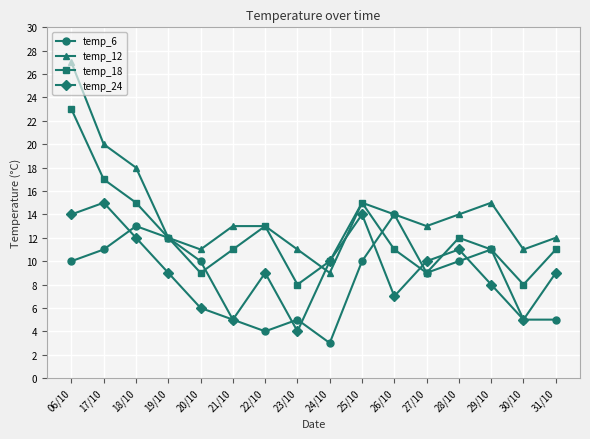

What is the difference between the second highest and second lowest values in the temp_6 series?

9